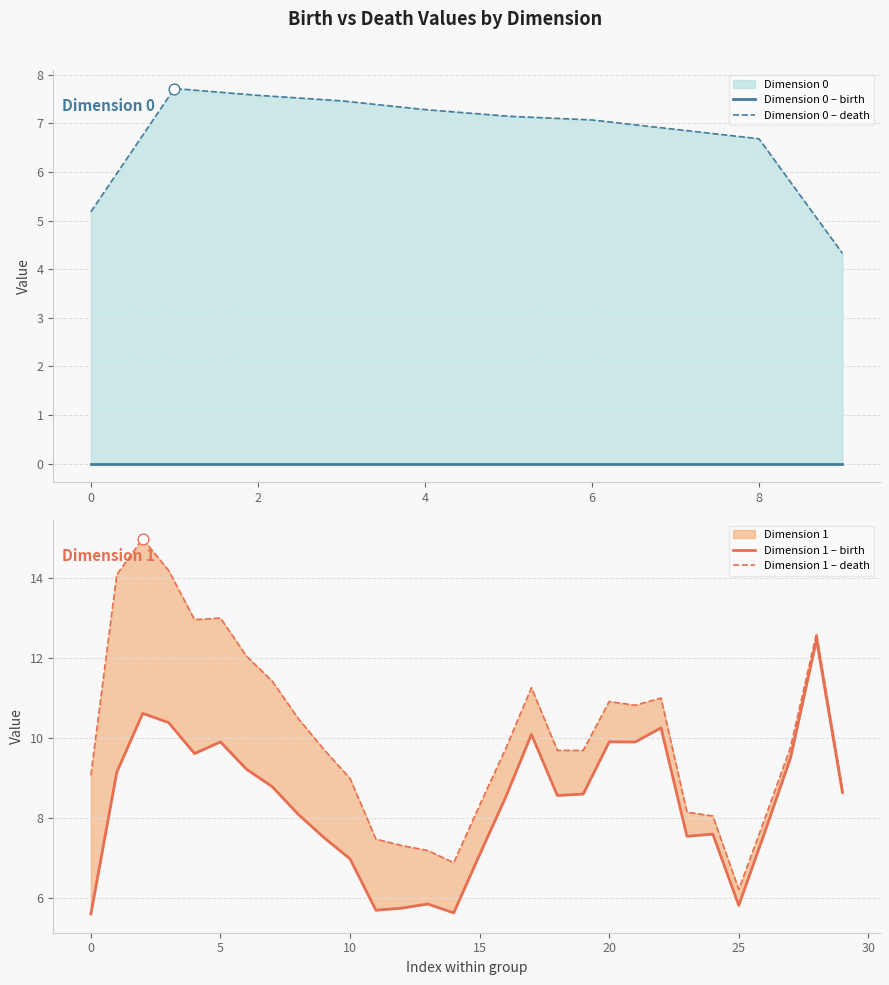

Which series has the widest spread of Y values?

birth